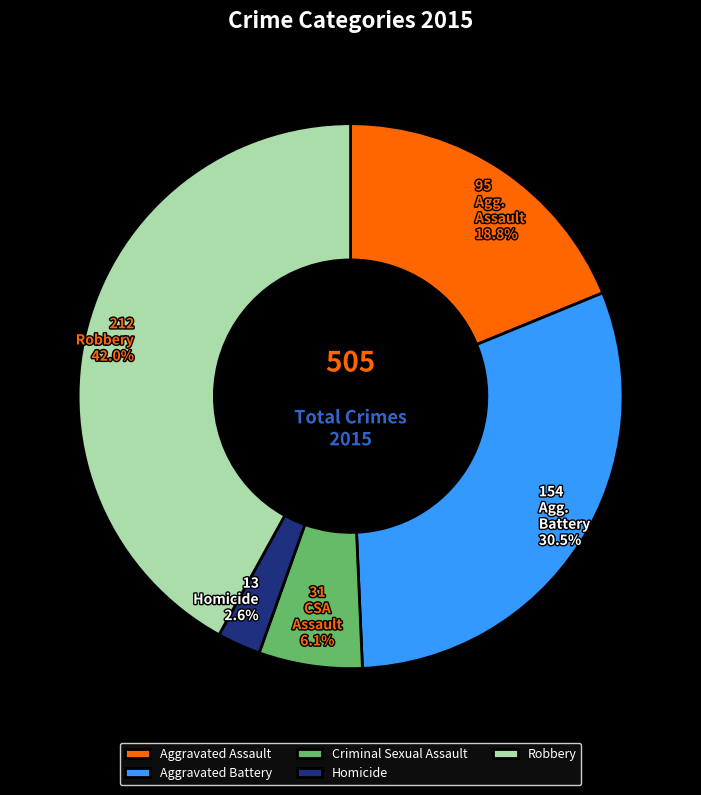

Is the sum of Aggravated Assault and Criminal Sexual Assault greater than half?

No